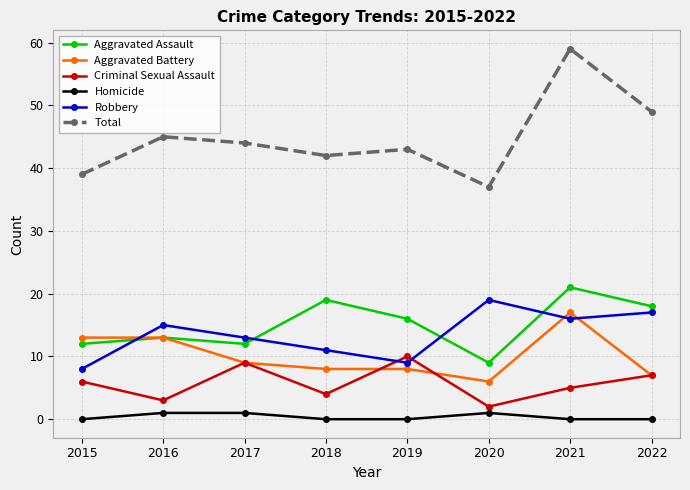

What is the difference between the highest and lowest values at 2022?

49